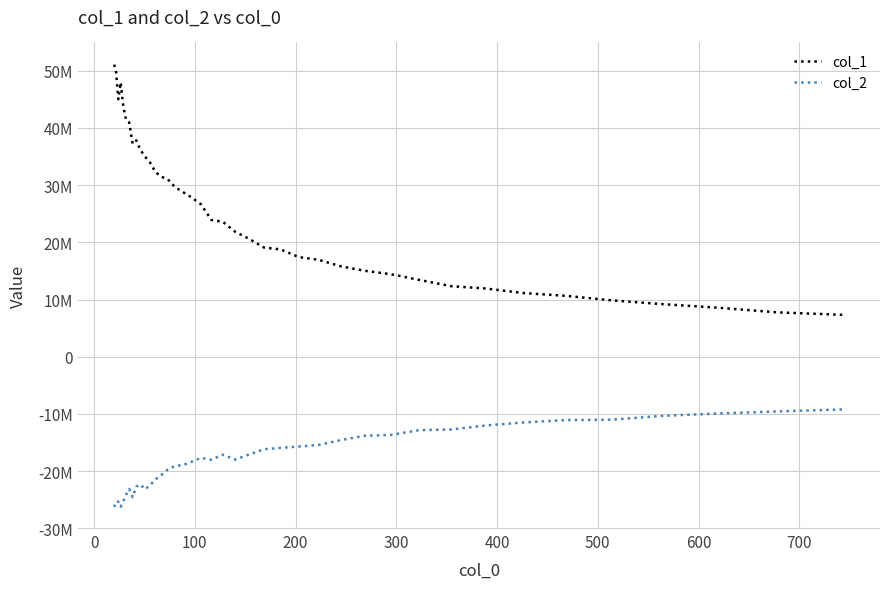

What is the value of the col_2 point at the 8th from the left?

-24540148.0